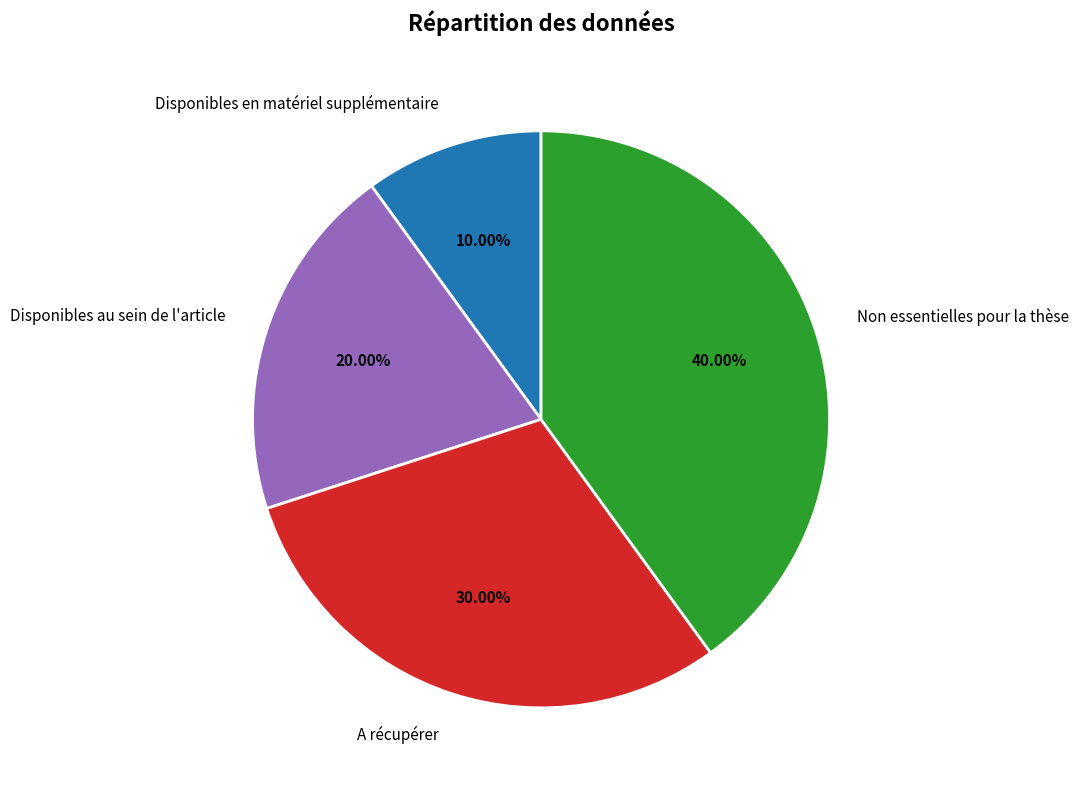

How many slices are in this pie chart?

4